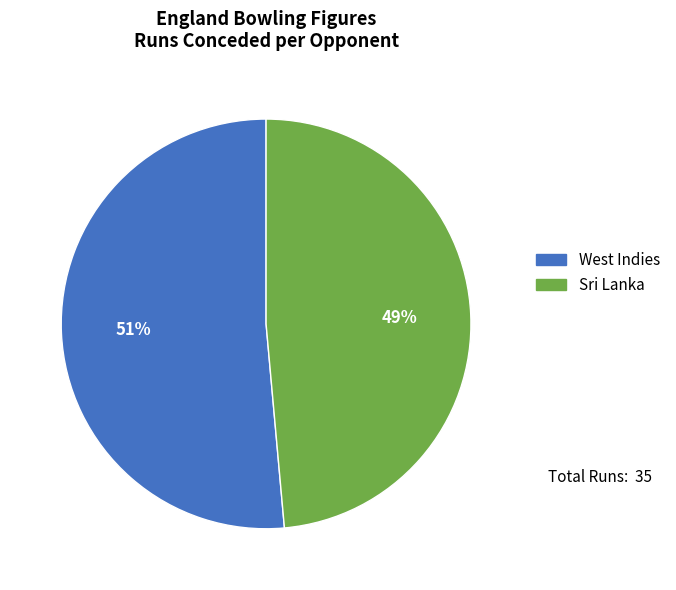

What is the smallest slice in the pie chart?

Sri Lanka